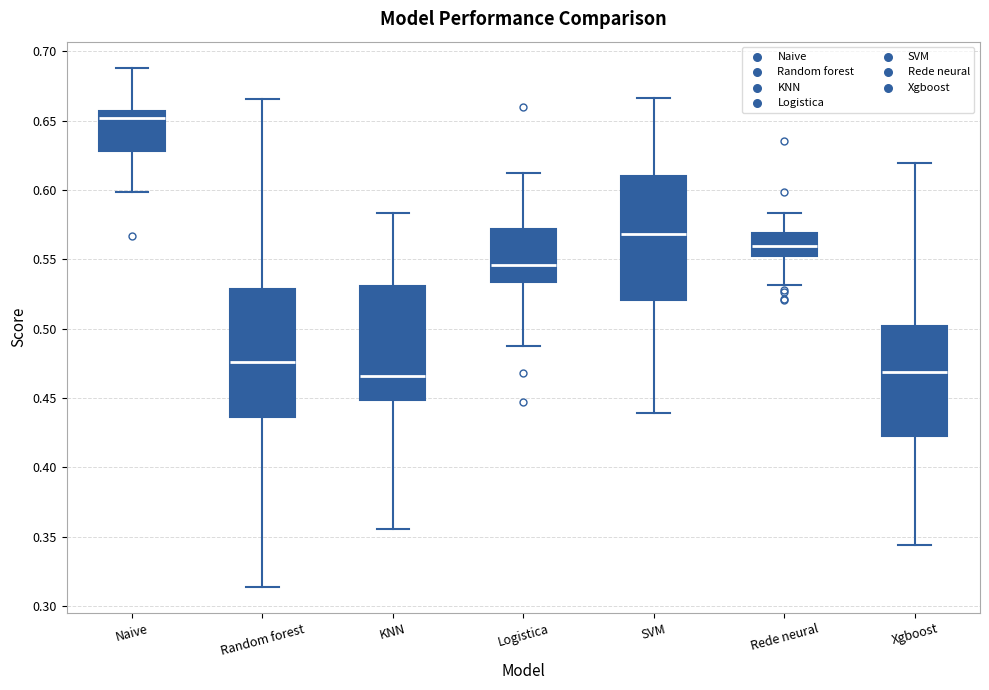

Reading left to right, transcribe this box plot: for each box, give where its median line is, the range the box spans, and where its two whiskers end, as read against the y-axis. The values are not printed on the chart, so give them approximately, as read against the axis.

Naive: median 0.650, box 0.630 to 0.655, whiskers 0.600 to 0.690
Random forest: median 0.475, box 0.435 to 0.530, whiskers 0.315 to 0.665
KNN: median 0.465, box 0.450 to 0.530, whiskers 0.355 to 0.585
Logistica: median 0.545, box 0.535 to 0.570, whiskers 0.485 to 0.615
SVM: median 0.570, box 0.520 to 0.610, whiskers 0.440 to 0.665
Rede neural: median 0.560, box 0.555 to 0.570, whiskers 0.530 to 0.585
Xgboost: median 0.470, box 0.420 to 0.500, whiskers 0.345 to 0.620